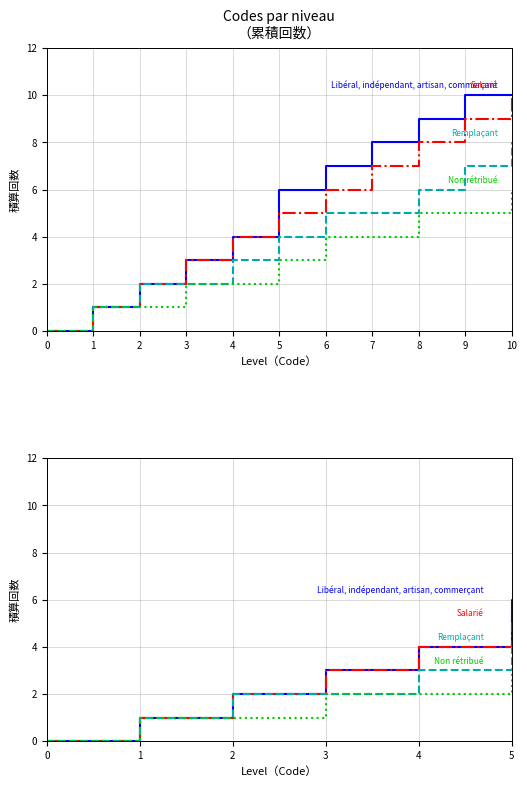

How many values in the Libéral, indépendant, artisan, commerçant series are below 6?

5